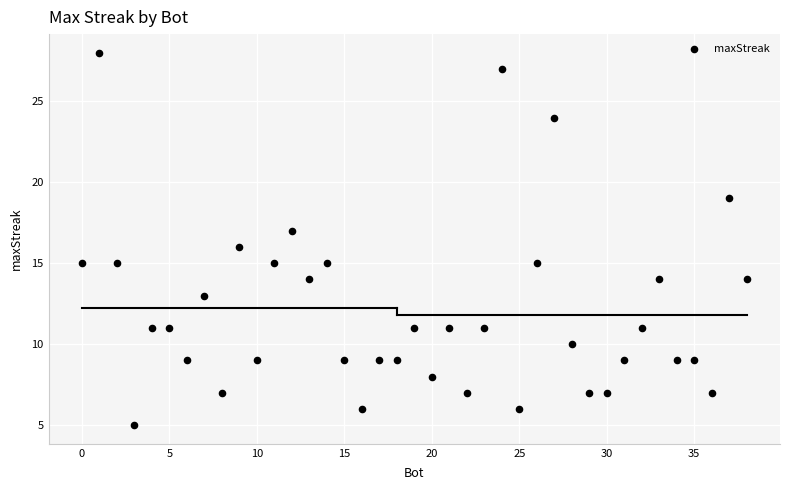

What is the range of X values (max minus min)?

38